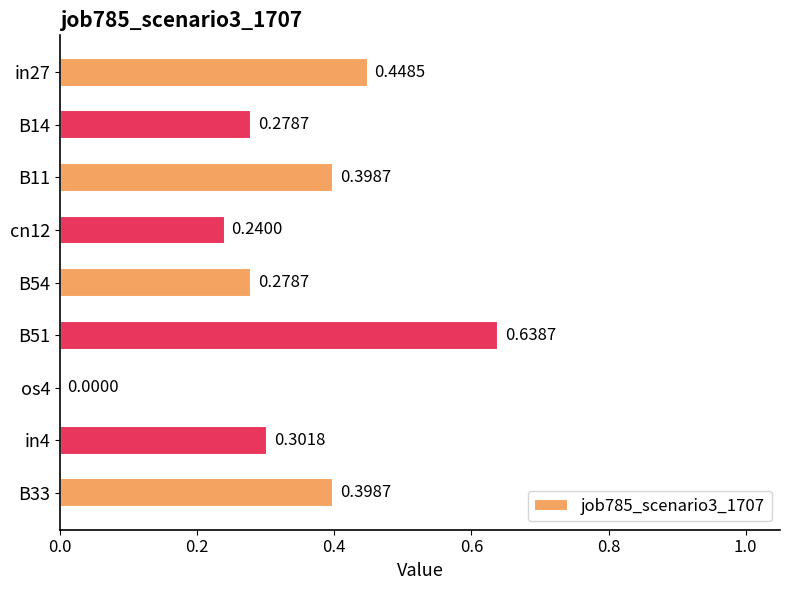

What is the sum of all values?

3.0